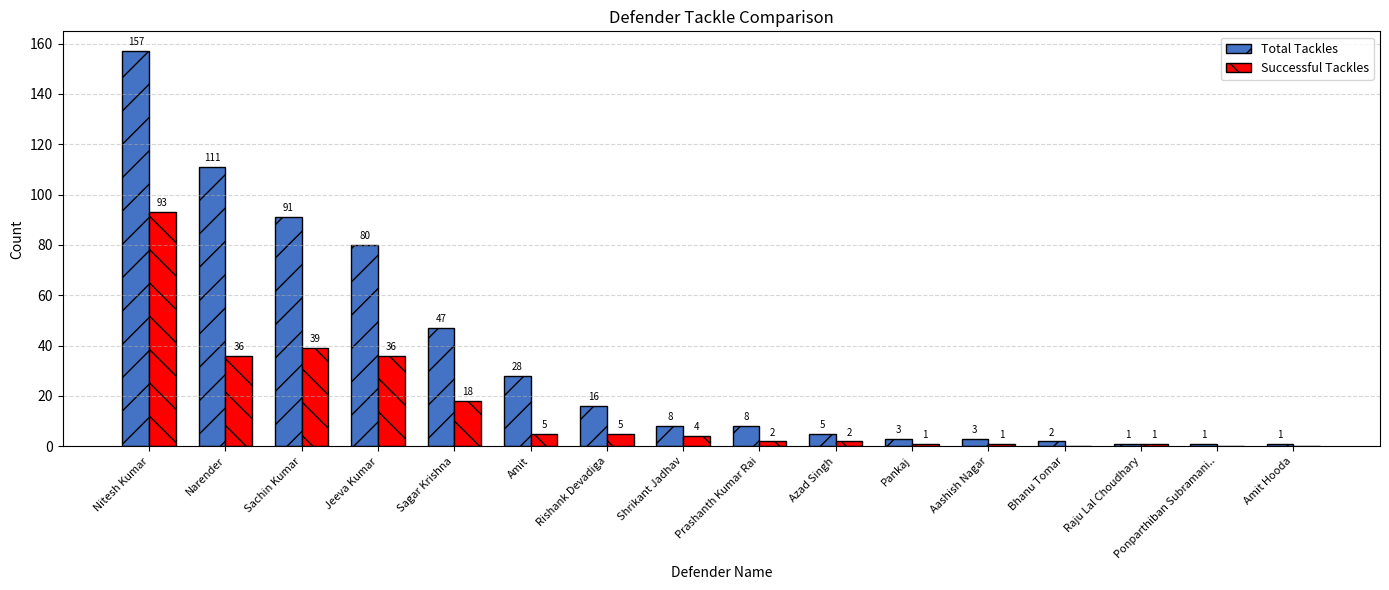

How many series are shown in this chart?

2